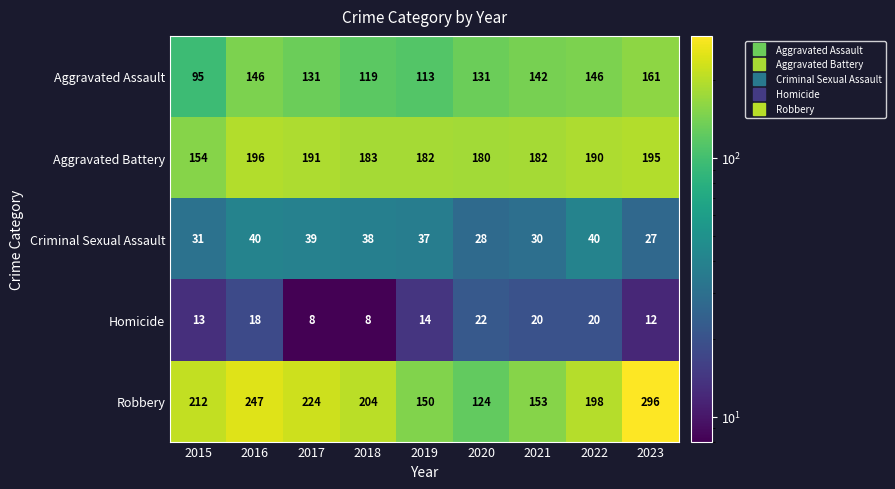

What is the total value across all series at 2022?

594